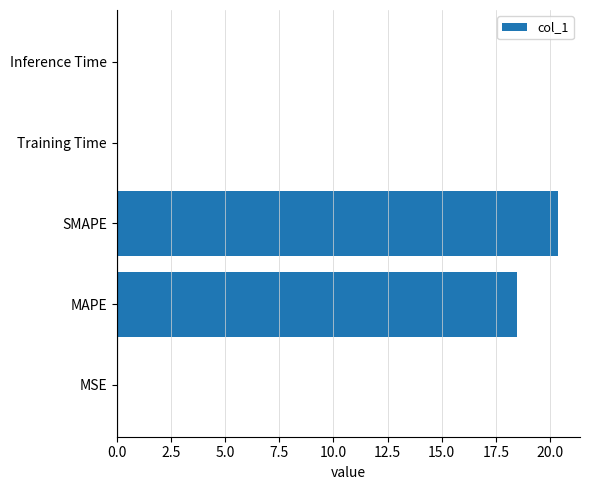

What is the maximum value shown in the chart?

20.4